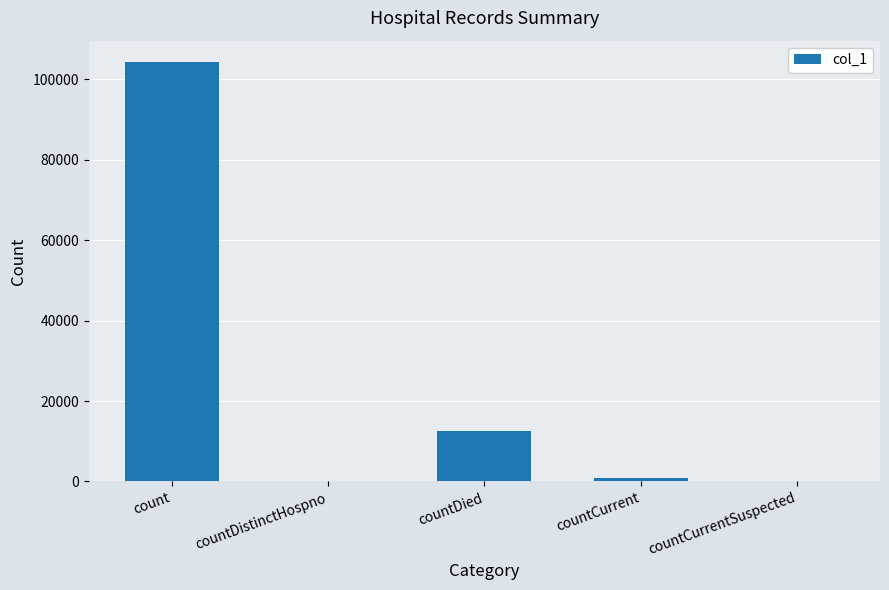

Are the bars horizontal?

No